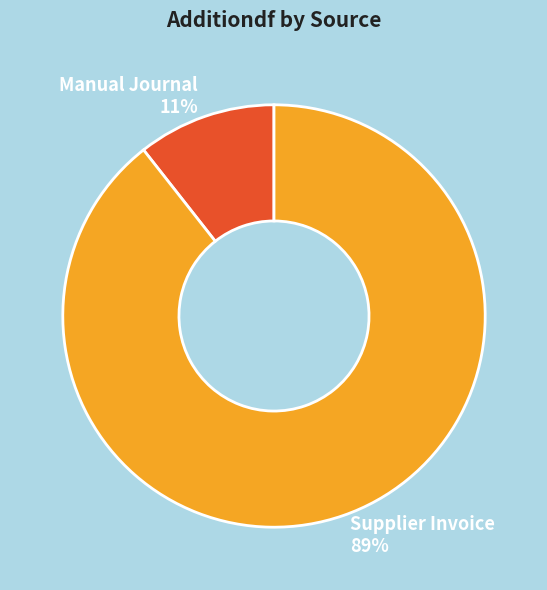

Between Supplier Invoice and Manual Journal, which is larger?

Supplier Invoice